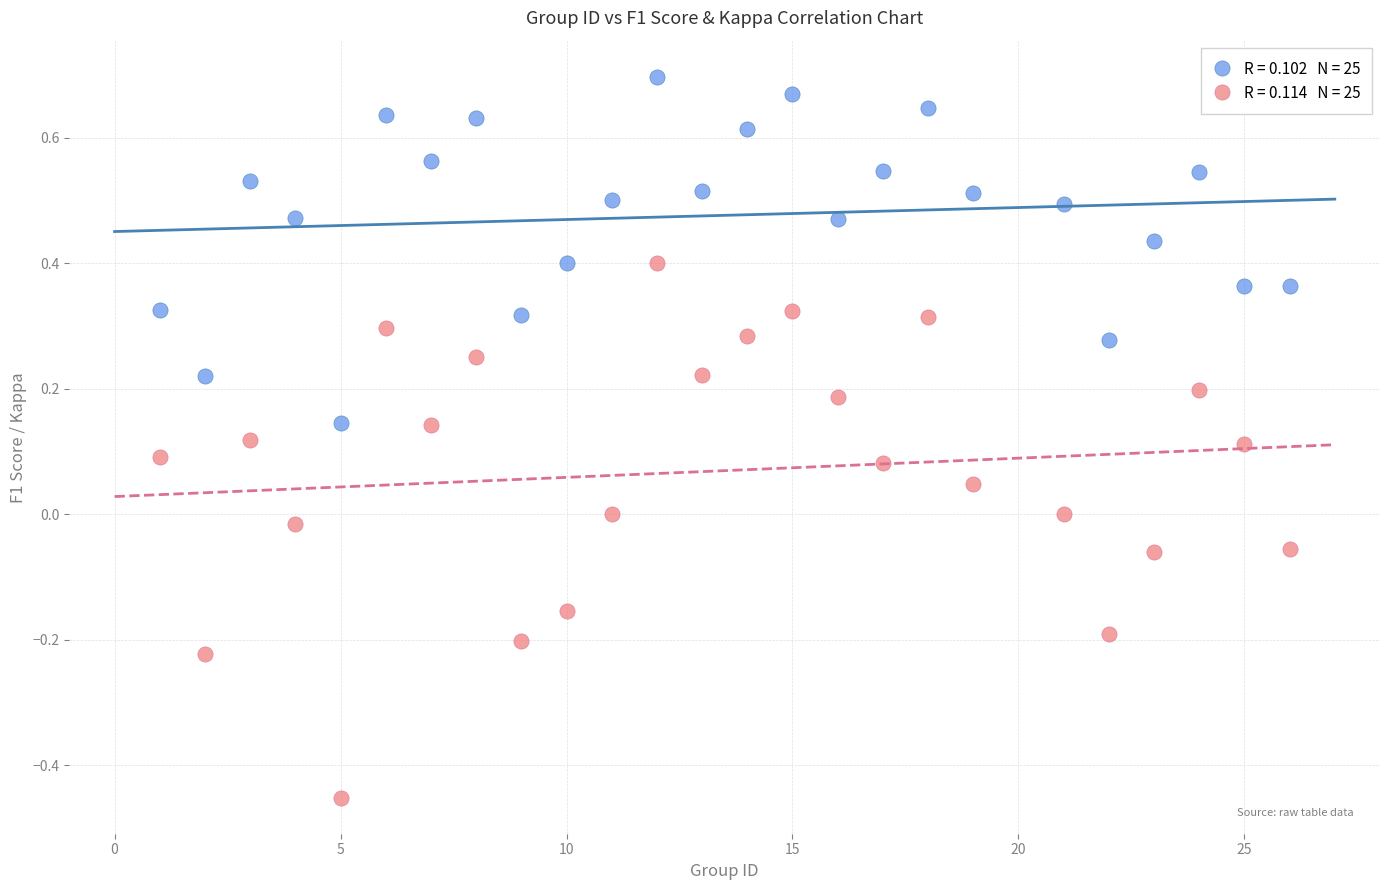

Across all data points, what is the range of Y values (max minus min)?

1.1